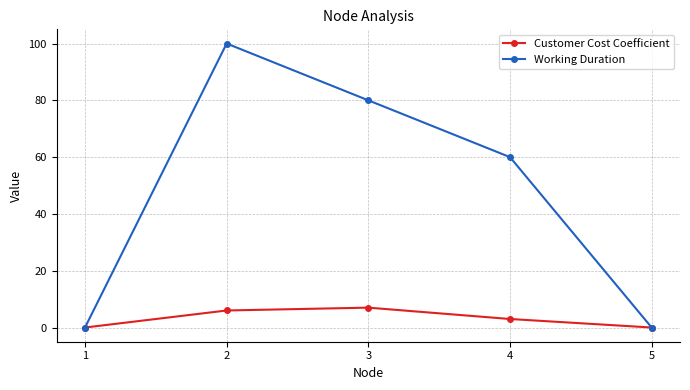

True or false: Customer Cost Coefficient has more than 0 points higher than both neighbors.

True